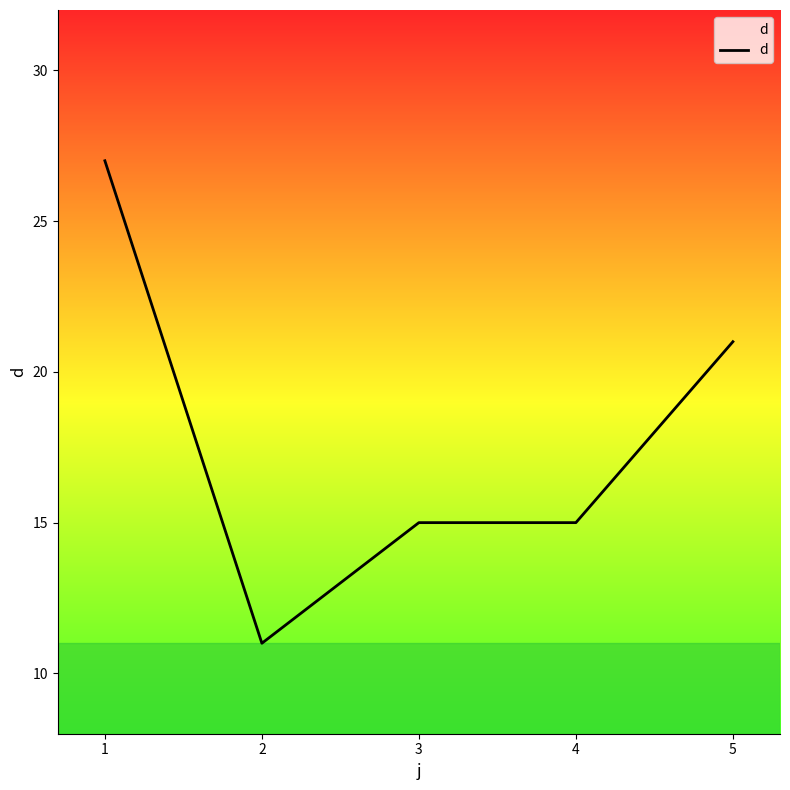

Between 5 and 2, which is larger?

5